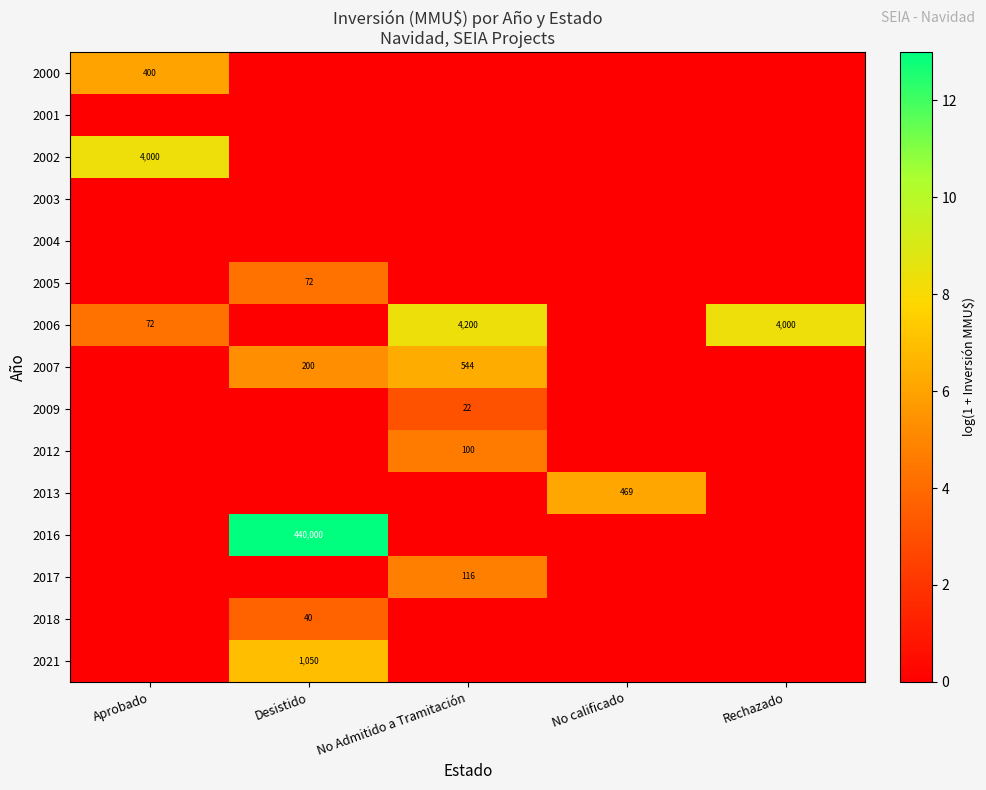

True or false: 2017 has a value of 116 at No Admitido a Tramitación.

True